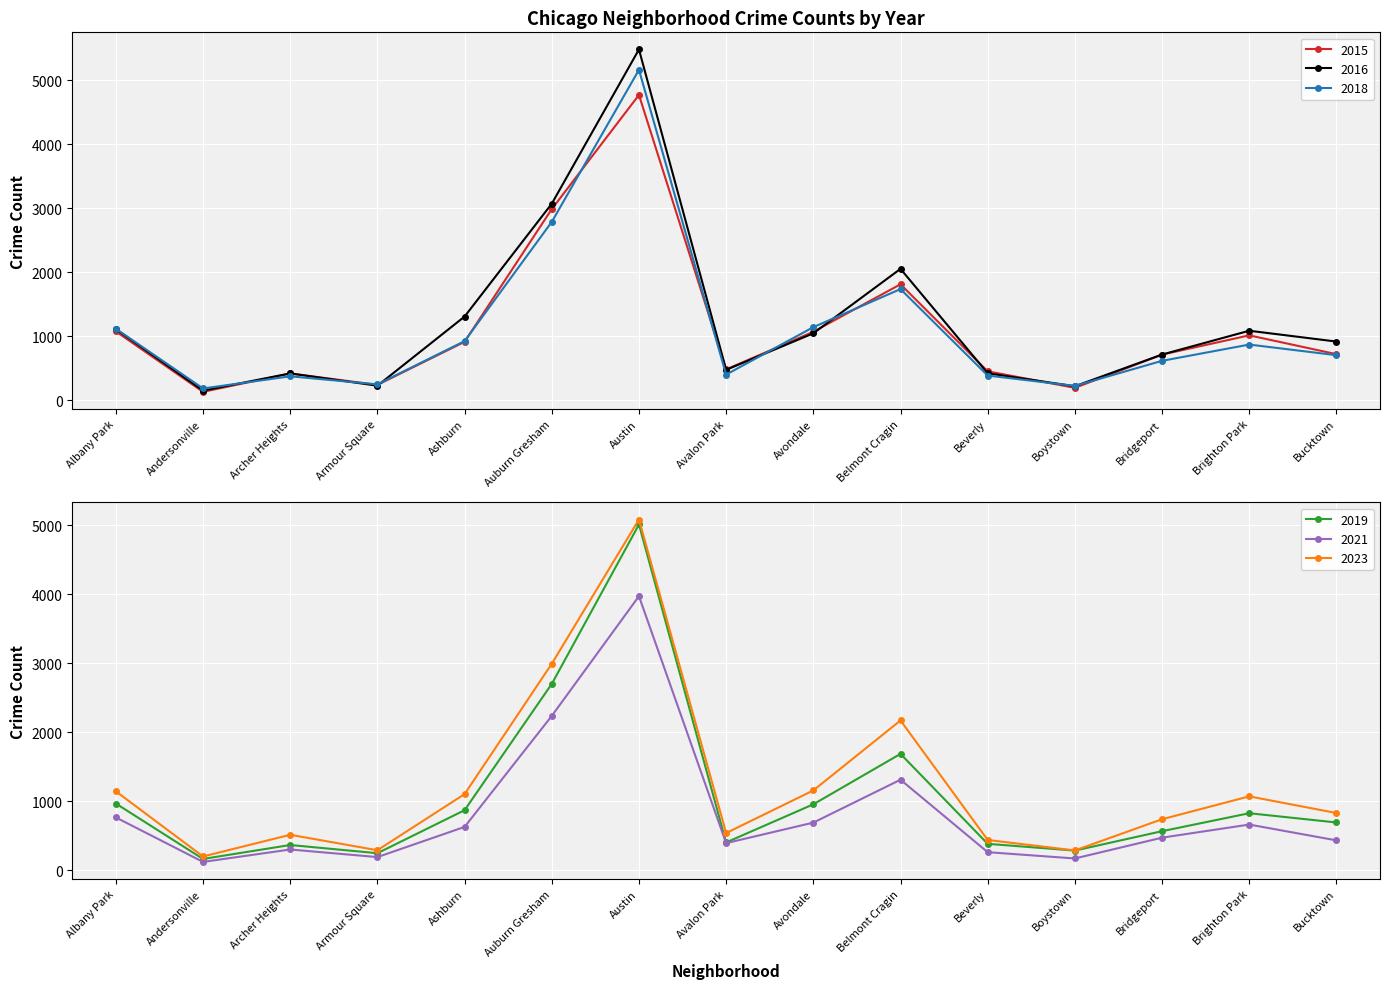

The value of 2016 at Brighton Park is 1086. True or false?

True